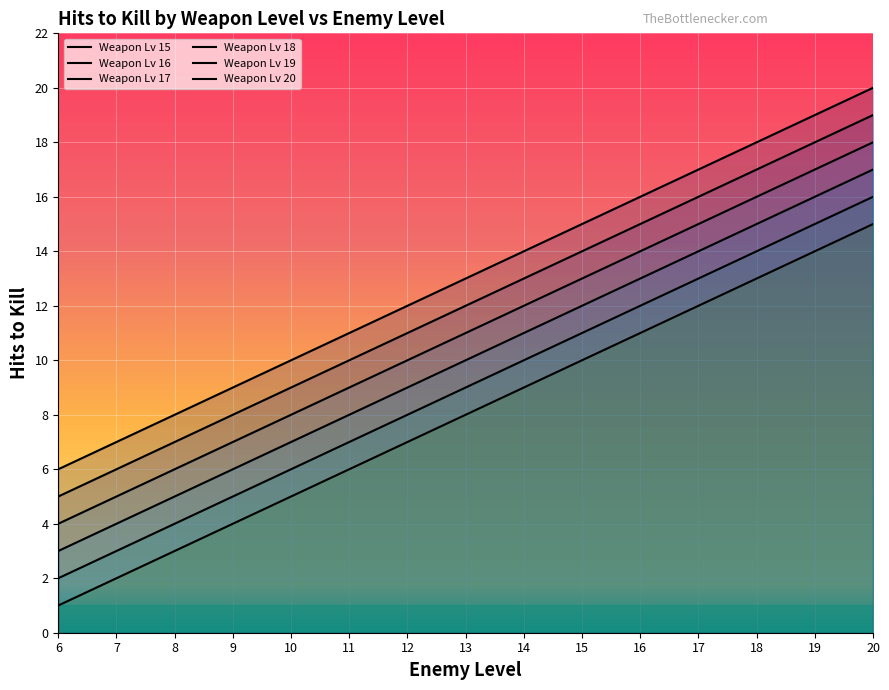

What are all the series names shown in the legend?

Weapon Lv 15, Weapon Lv 16, Weapon Lv 17, Weapon Lv 18, Weapon Lv 19, Weapon Lv 20